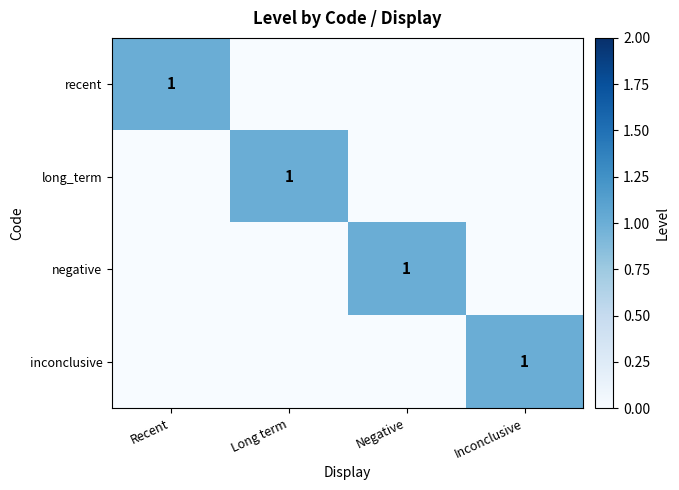

At which category is the sum across all series the highest?

Recent